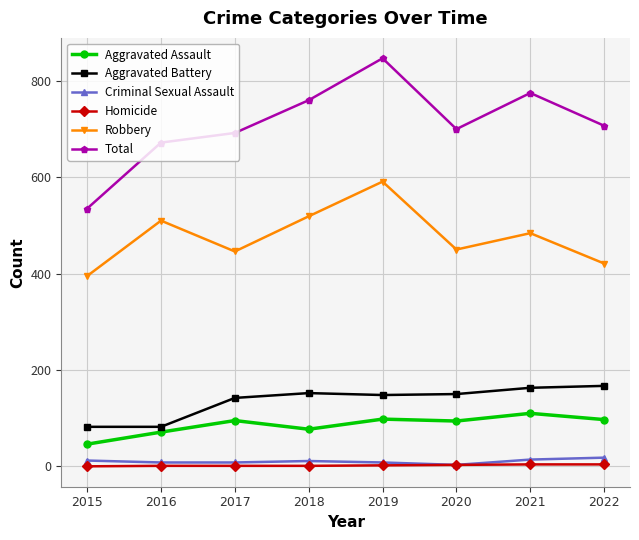

Which series has the largest range (max minus min)?

Total